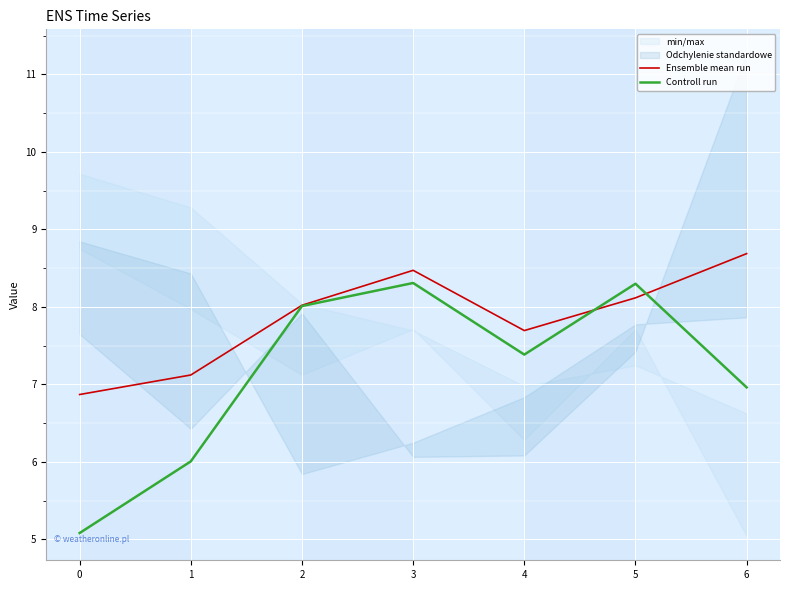

What is the highest value of the Controll run series?

8.3